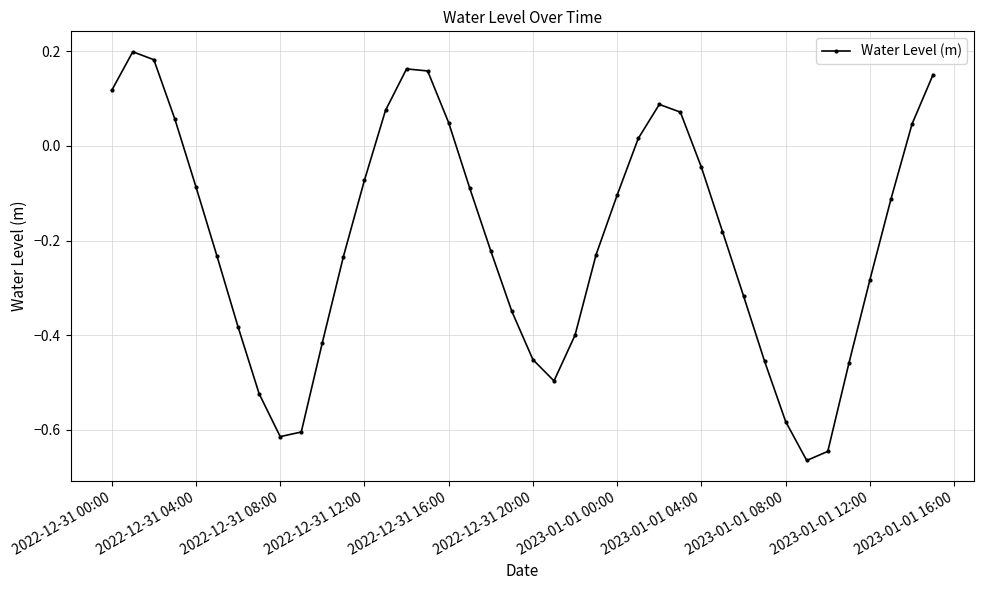

How many points are higher than both their immediate neighbors (excluding endpoints)?

3